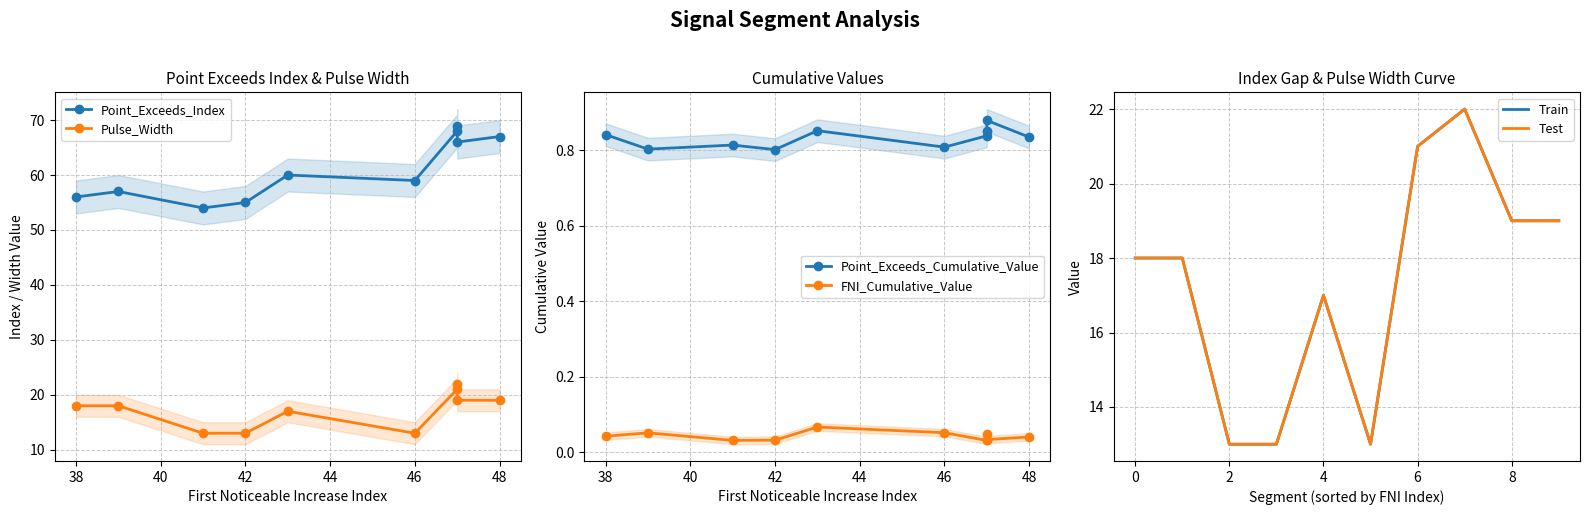

The Point_Exceeds_Index series shows 67.0 at 48. True or false?

True